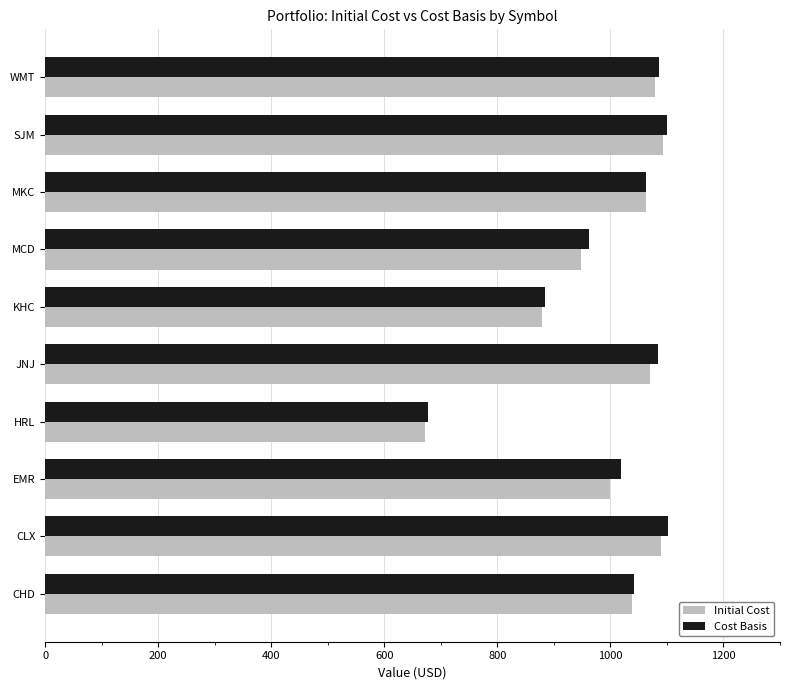

Which category has the lowest value across all series?

HRL